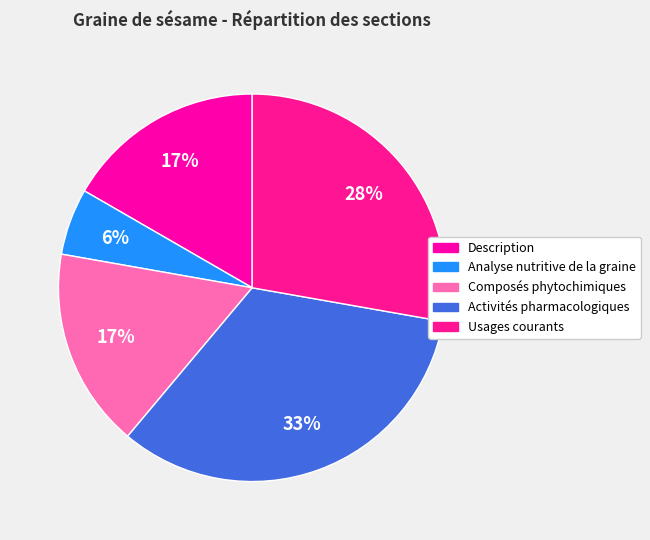

Which category has the smallest portion of the pie?

Analyse nutritive de la graine